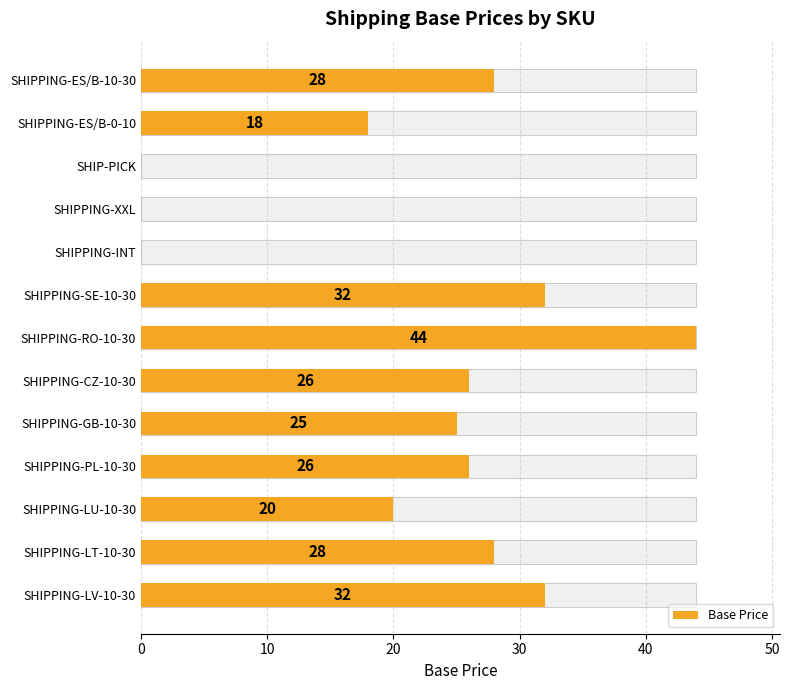

How many data points does each series have?

13